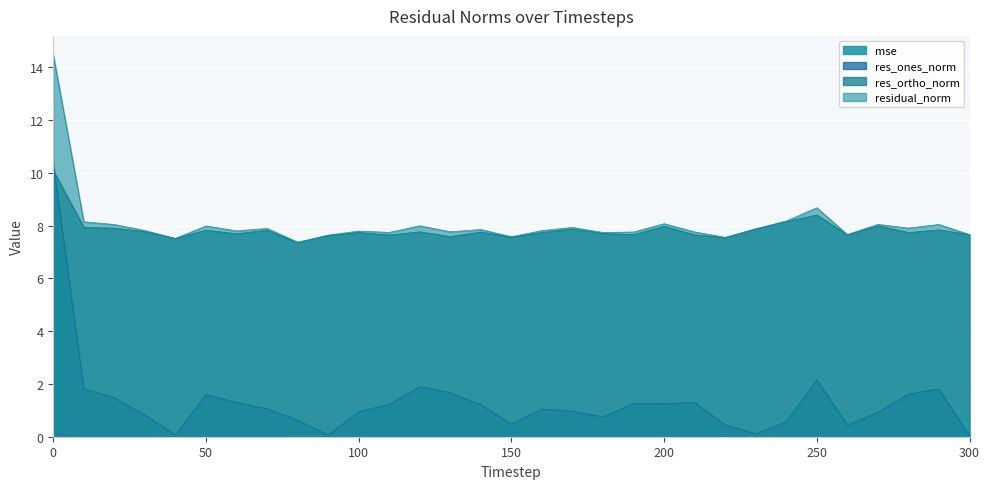

Reading left to right, list all the values displayed in this chart.

mse: 0=0.2	10=0.1	20=0.1	30=0.1	40=0.1	50=0.1	60=0.1	70=0.1	80=0.1	90=0.1	100=0.1	110=0.1	120=0.1	130=0.1	140=0.1	150=0.1	160=0.1	170=0.1	180=0.1	190=0.1	200=0.1	210=0.1	220=0.1	230=0.1	240=0.1	250=0.1	260=0.1	270=0.1	280=0.1	290=0.1	300=0.1
res_ones_norm: 0=10.4	10=1.8	20=1.5	30=0.8	40=0.1	50=1.6	60=1.3	70=1.1	80=0.6	90=0.1	100=0.9	110=1.2	120=1.9	130=1.7	140=1.2	150=0.5	160=1.0	170=1.0	180=0.8	190=1.3	200=1.2	210=1.3	220=0.4	230=0.1	240=0.6	250=2.2	260=0.4	270=0.9	280=1.6	290=1.8	300=0.0
res_ortho_norm: 0=10.1	10=7.9	20=7.9	30=7.8	40=7.5	50=7.8	60=7.7	70=7.8	80=7.3	90=7.6	100=7.7	110=7.6	120=7.8	130=7.6	140=7.8	150=7.6	160=7.7	170=7.9	180=7.7	190=7.7	200=8.0	210=7.6	220=7.5	230=7.9	240=8.2	250=8.4	260=7.6	270=8.0	280=7.7	290=7.8	300=7.7
residual_norm: 0=14.5	10=8.1	20=8.0	30=7.8	40=7.5	50=8.0	60=7.8	70=7.9	80=7.4	90=7.6	100=7.8	110=7.7	120=8.0	130=7.8	140=7.8	150=7.6	160=7.8	170=7.9	180=7.7	190=7.8	200=8.1	210=7.8	220=7.6	230=7.9	240=8.2	250=8.7	260=7.7	270=8.0	280=7.9	290=8.0	300=7.7